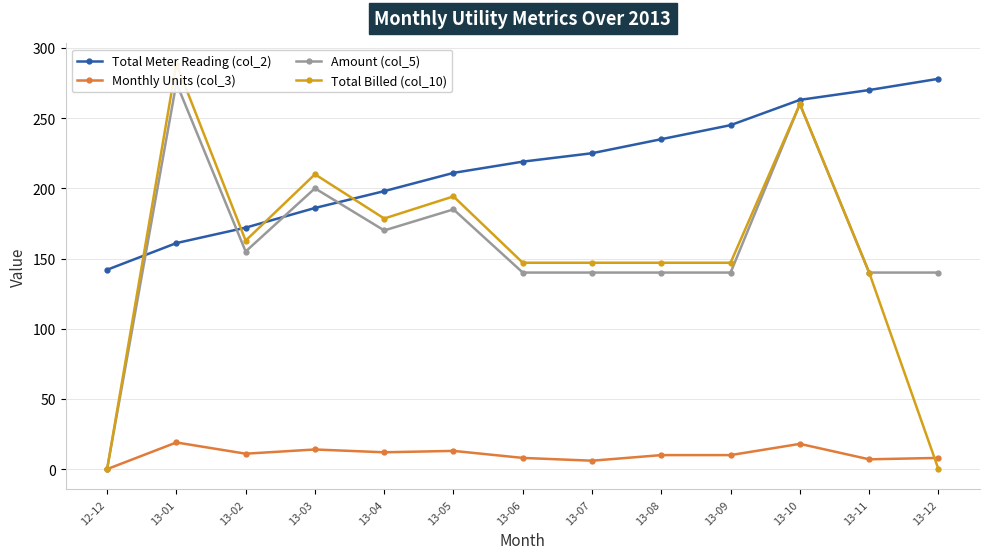

What position from the right is 13-01?

12